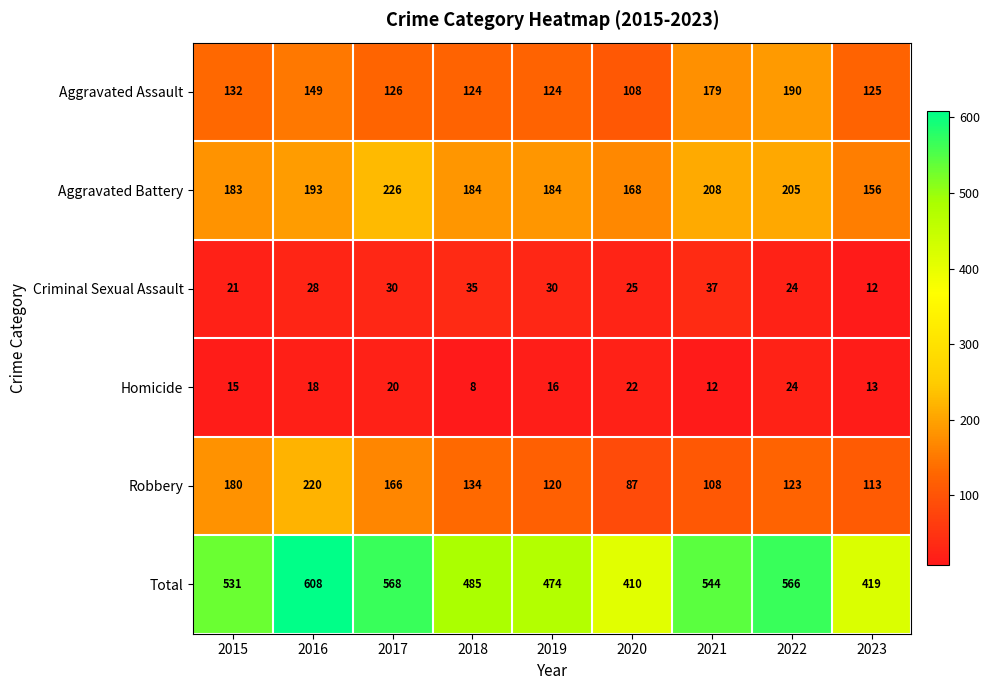

At how many categories does at least one series exceed 357?

9